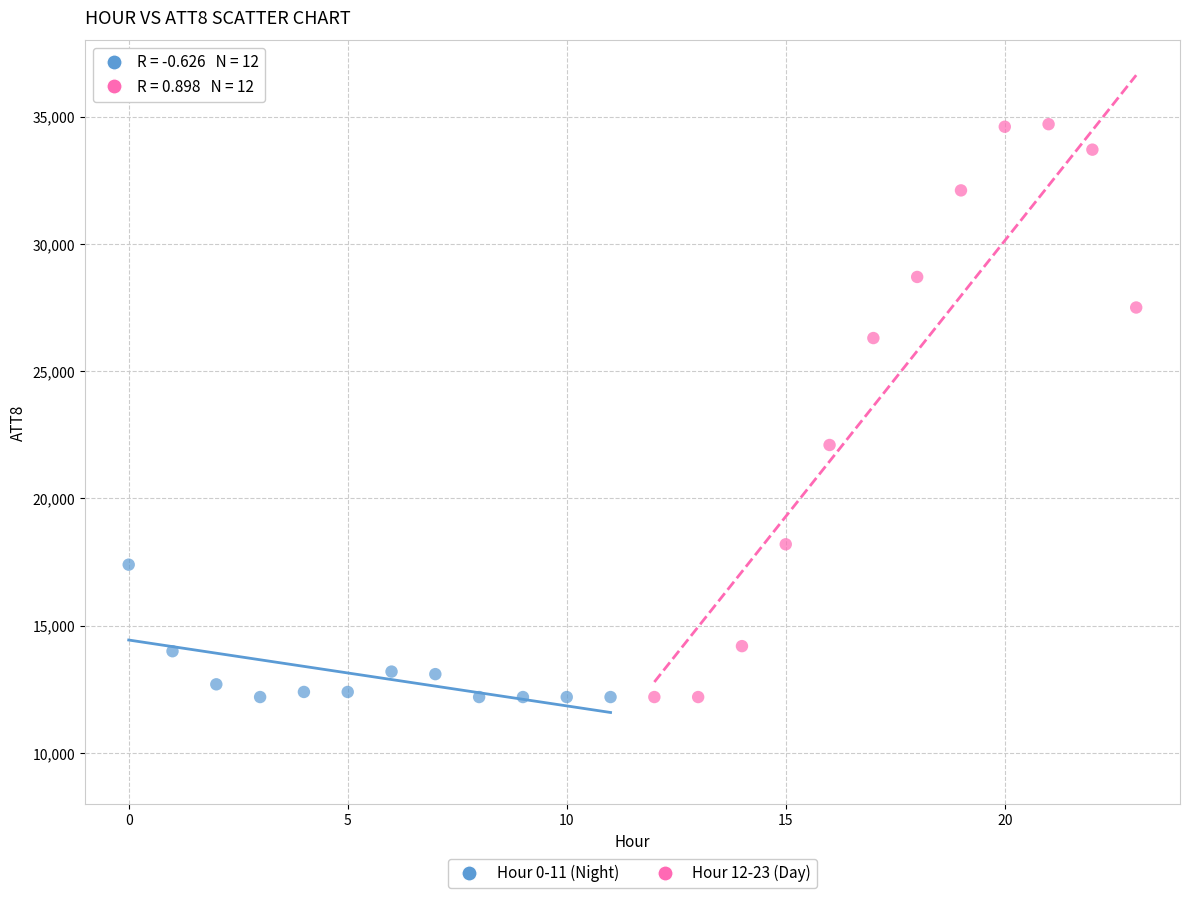

Which series reaches the maximum Y coordinate?

Hour 12-23 (Day)